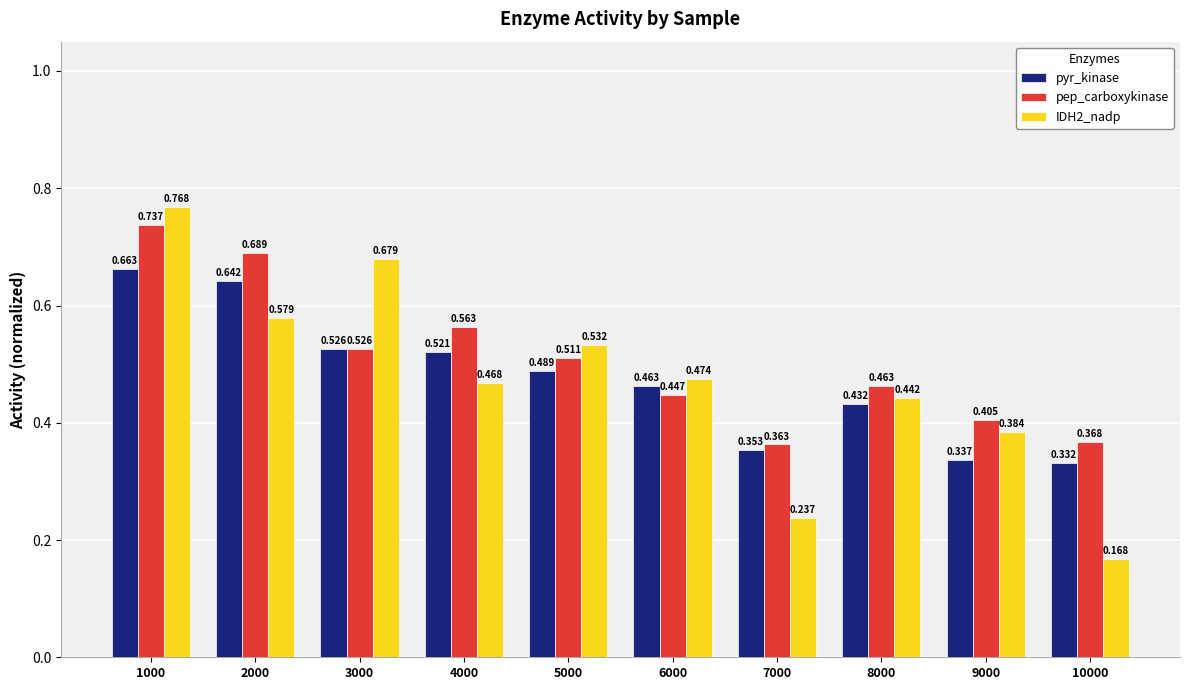

How many pyr_kinase values are between 0 and 1?

10